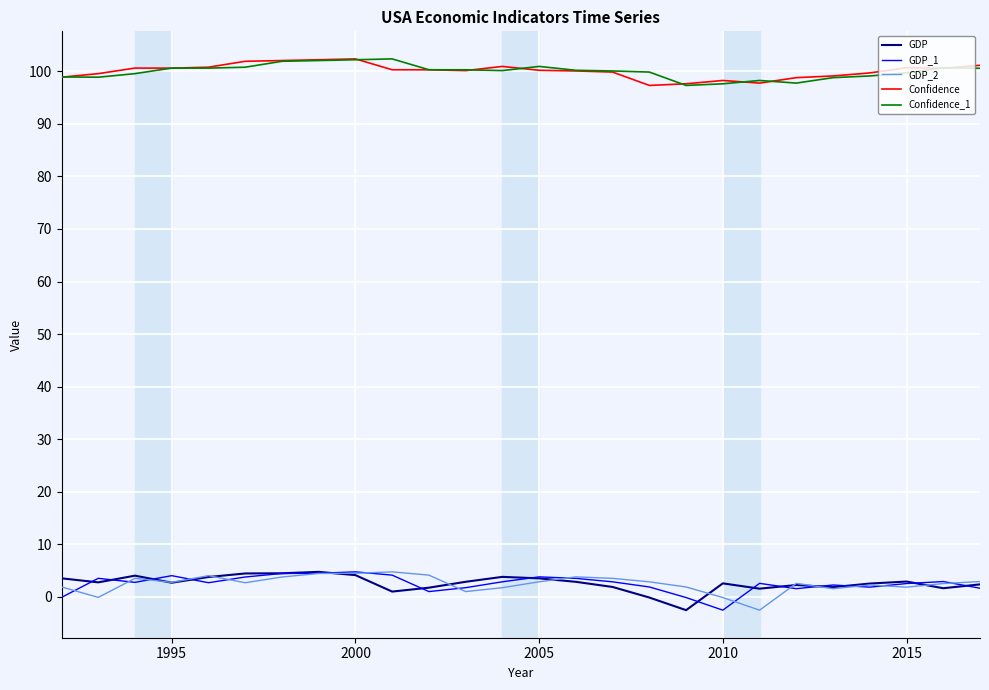

True or false: Confidence_1 and GDP cross at least once.

False